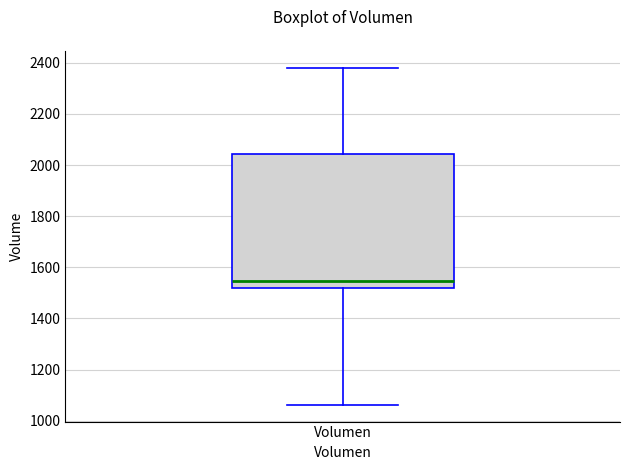

Transcribe this box plot: give where the median line is, the range the box spans, and where the two whiskers end, as read against the y-axis. The values are not printed on the chart, so give them approximately, as read against the axis.

median 1540, box 1520 to 2040, whiskers 1060 to 2380